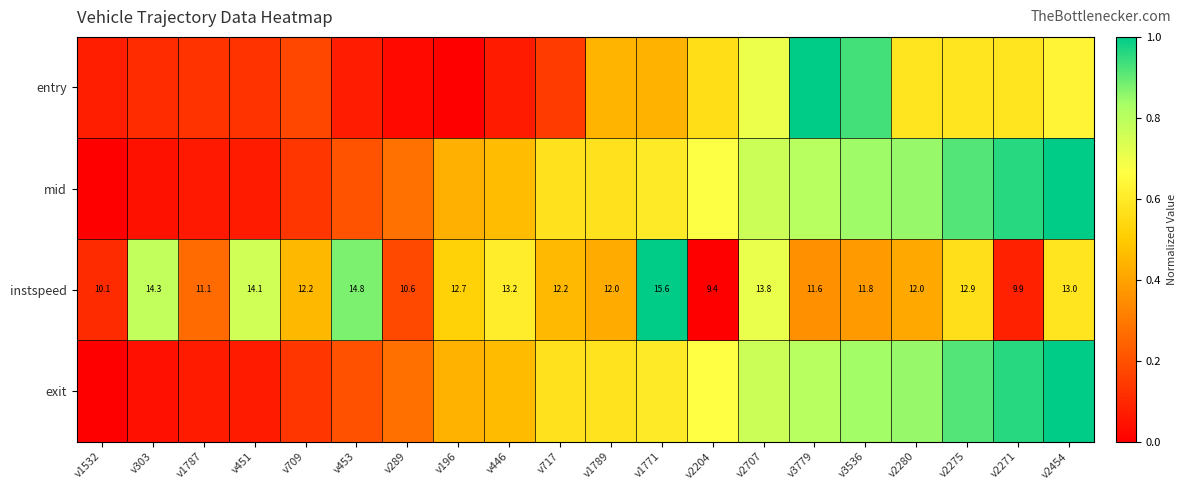

Count the number of data series in this chart.

4